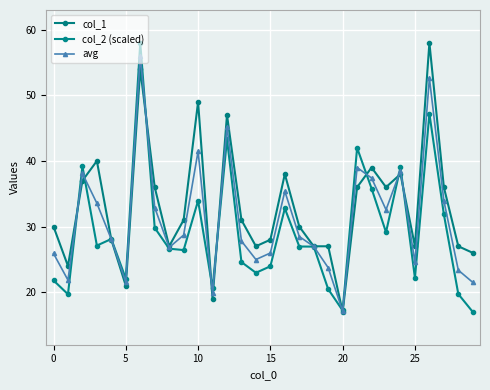

Rank the series by their maximum value, from lowest to highest.

avg, col_1, col_2 (scaled)